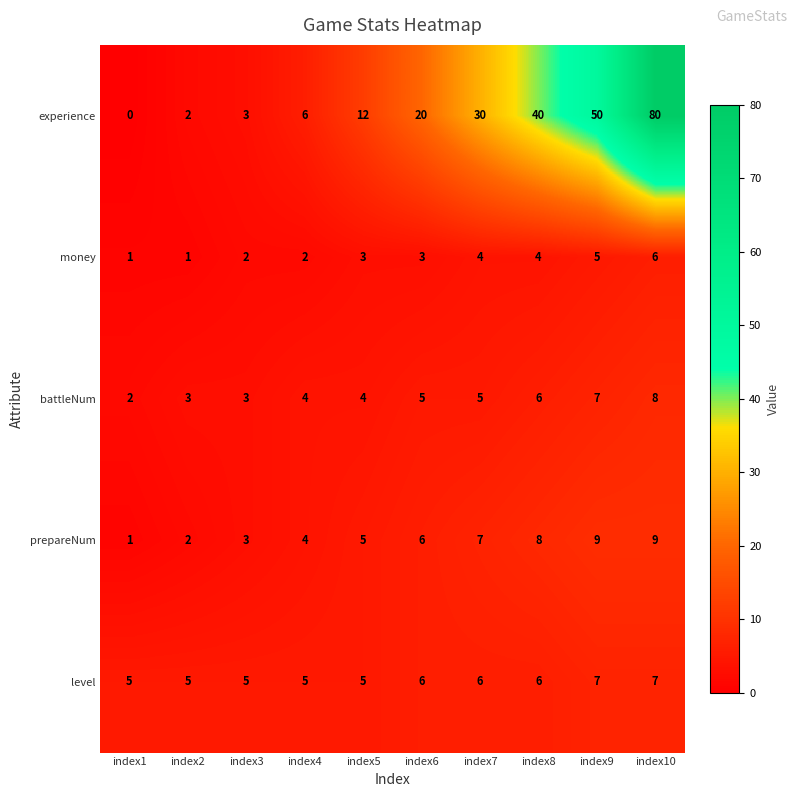

Where is prepareNum nearest to the value 5?

index5